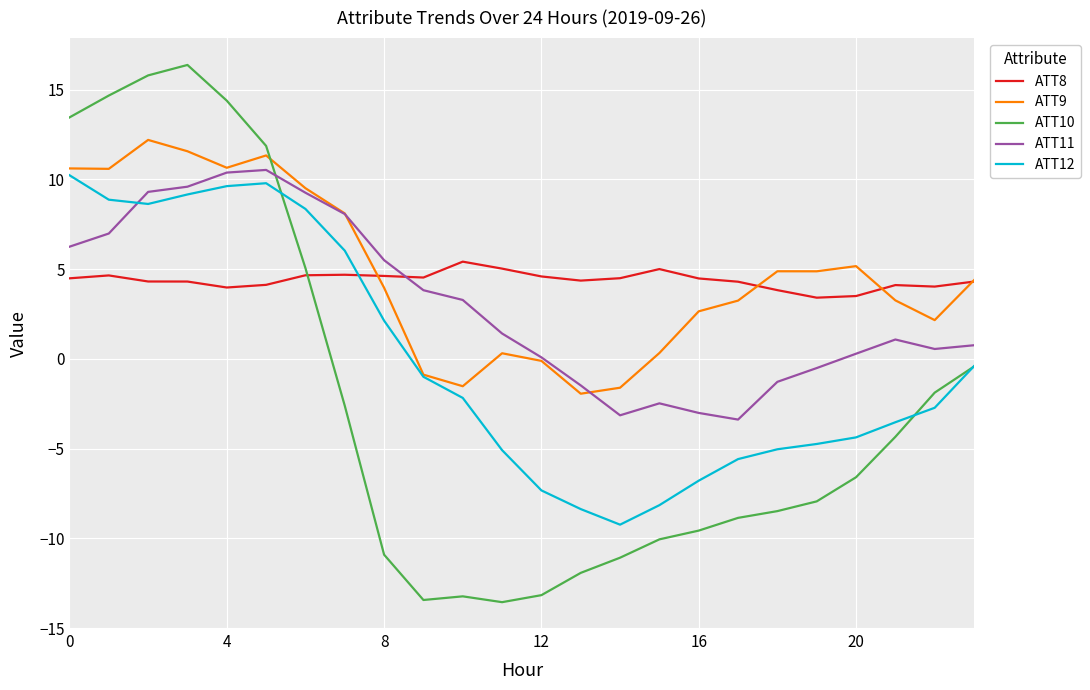

What is the smallest value displayed?

-13.6